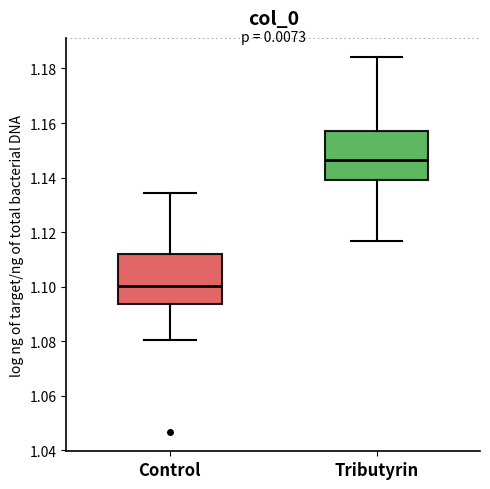

Reading left to right, transcribe this box plot: for each box, give where its median line is, the range the box spans, and where its two whiskers end, as read against the y-axis. The values are not printed on the chart, so give them approximately, as read against the axis.

Control: median 1.100, box 1.094 to 1.112, whiskers 1.080 to 1.134
Tributyrin: median 1.146, box 1.140 to 1.158, whiskers 1.116 to 1.184